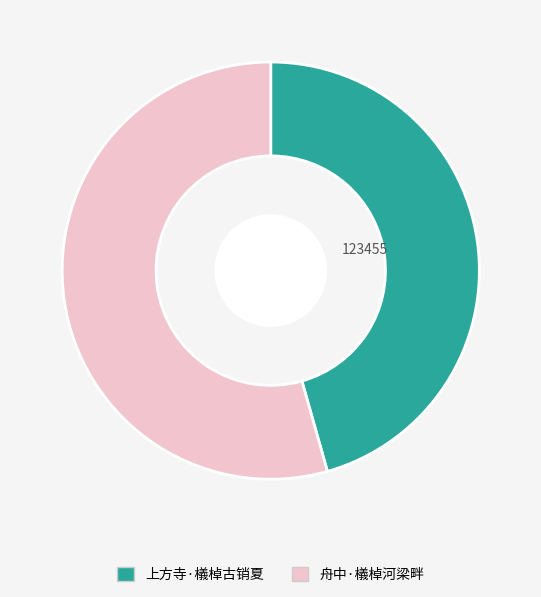

Count the number of slices in the pie.

2